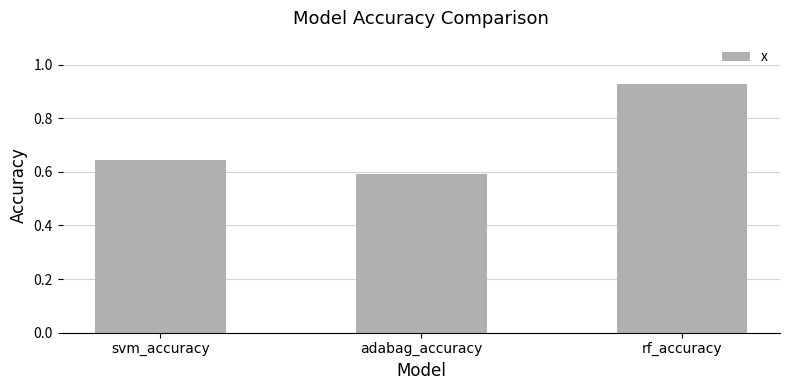

Which category has the lowest value across all series?

adabag_accuracy